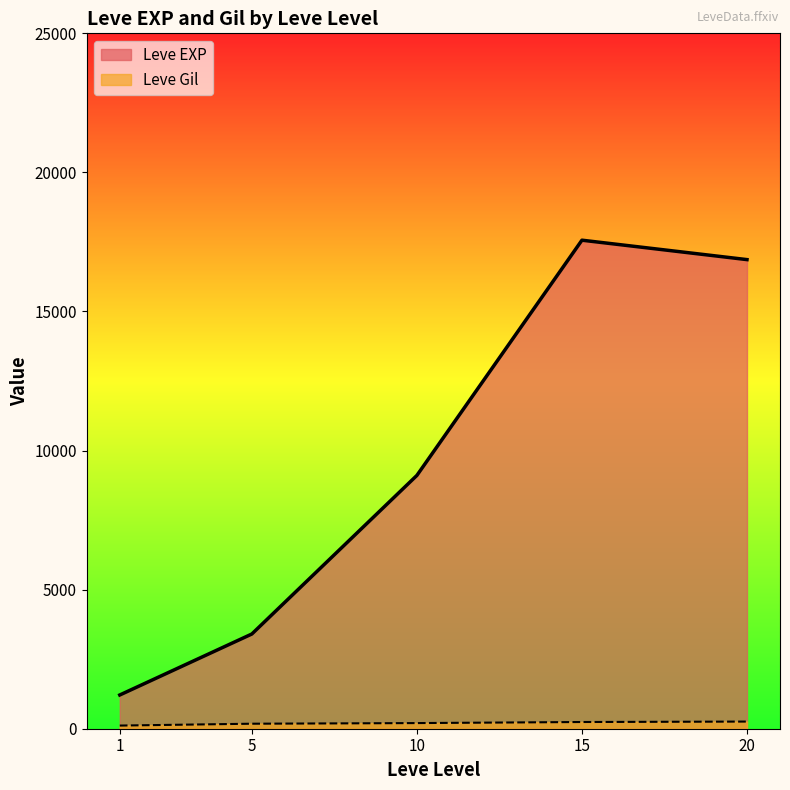

True or false: Leve EXP and Leve Gil intersect in this chart.

False